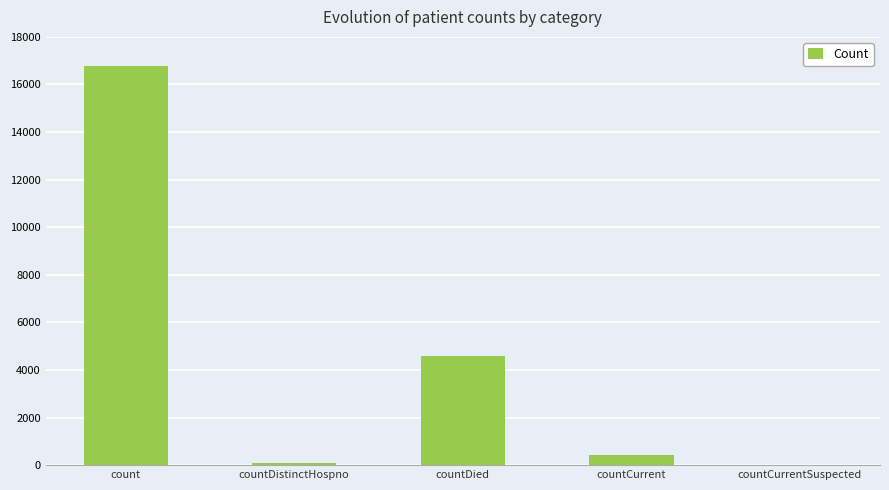

Where does the data first go above 418?

count